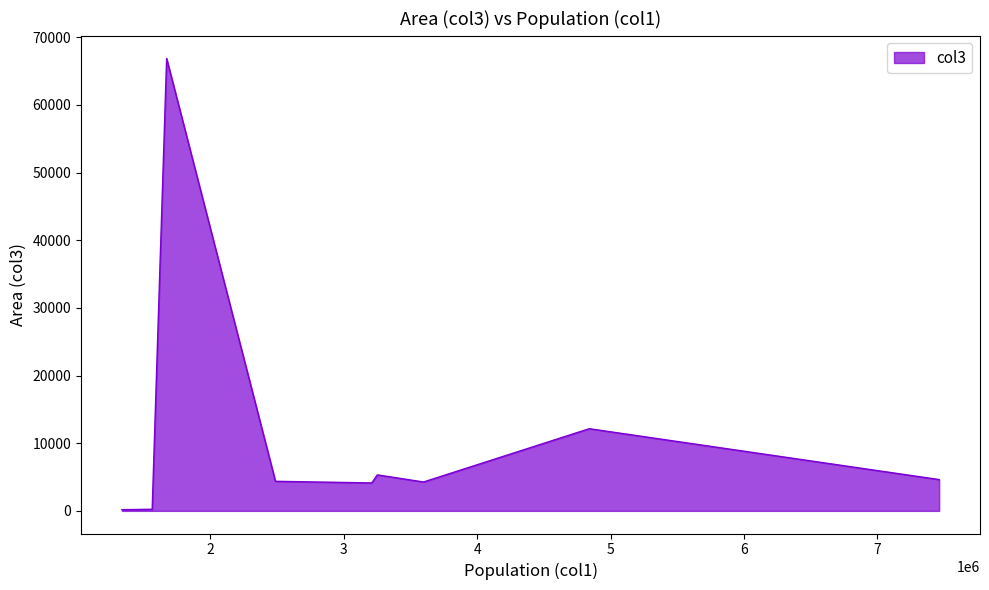

How many values are below 4372?

4